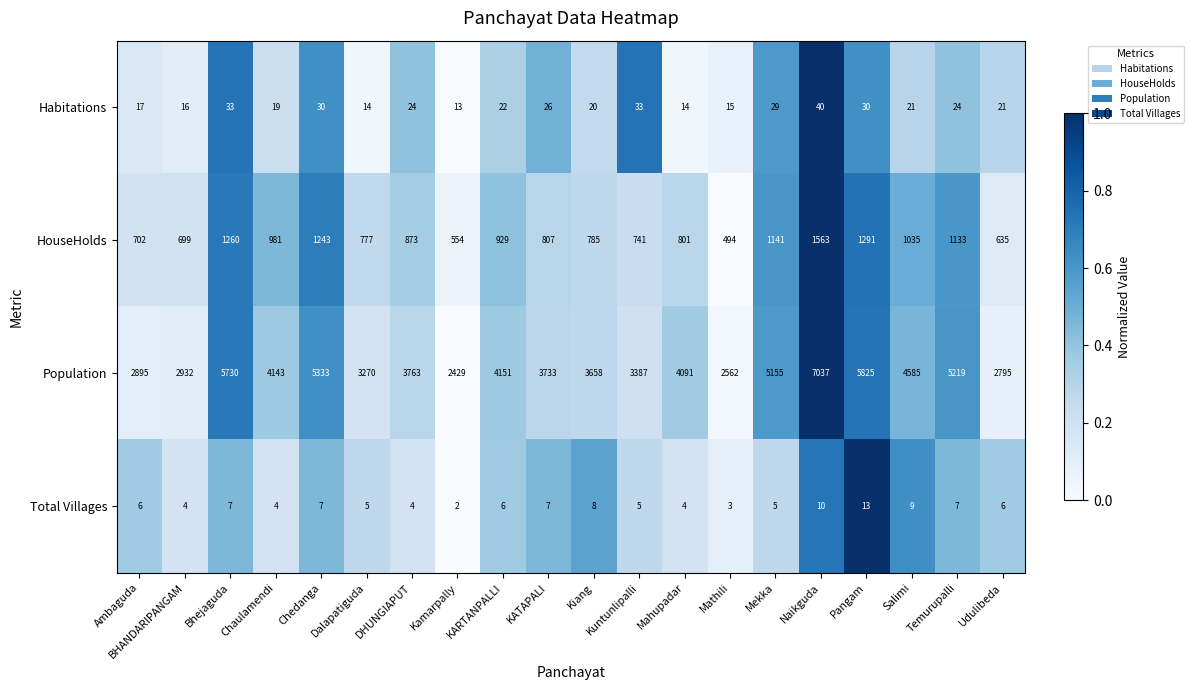

Is it true that Population equals 5855 at KATAPALI?

False